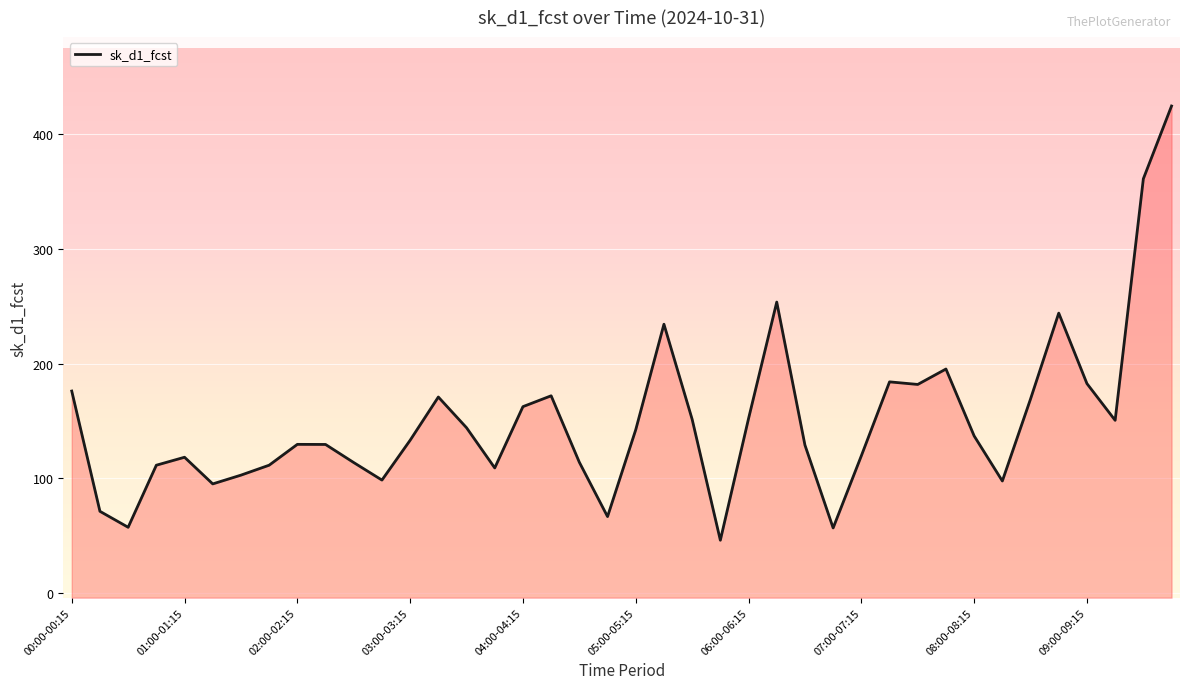

What is the value of the 33rd point from the left?

137.0